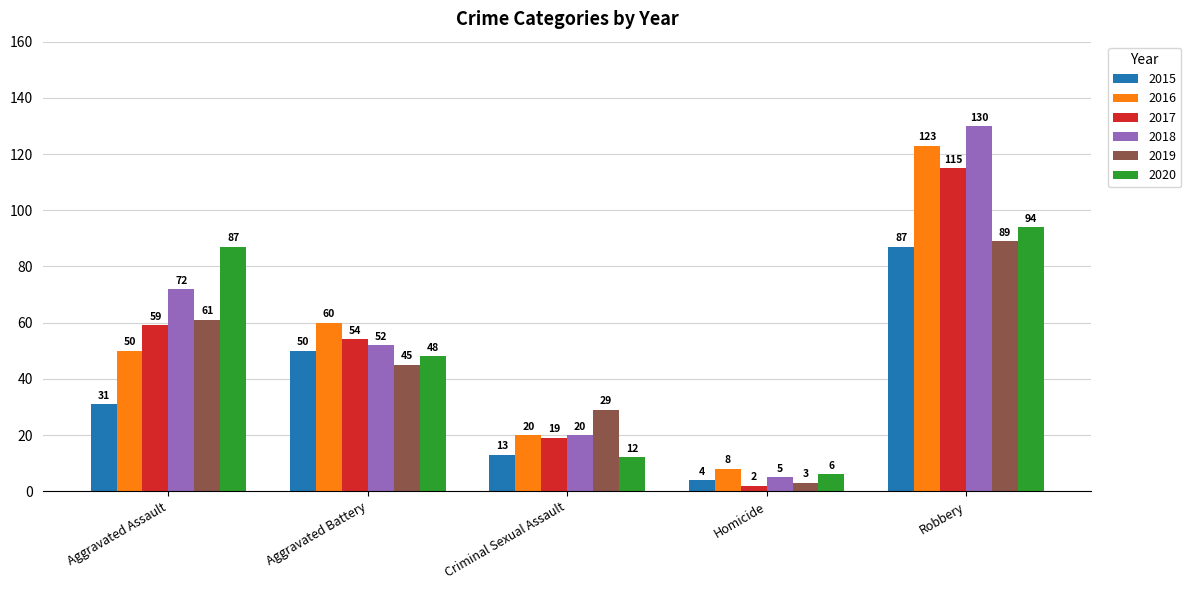

How many distinct data groups are displayed?

6